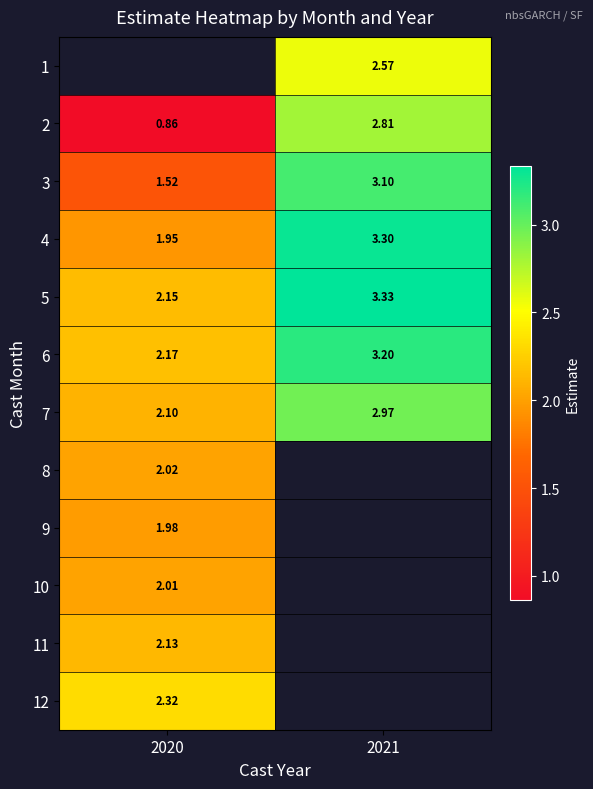

What is the difference between the 3 values at 2021 and 2020?

1.6